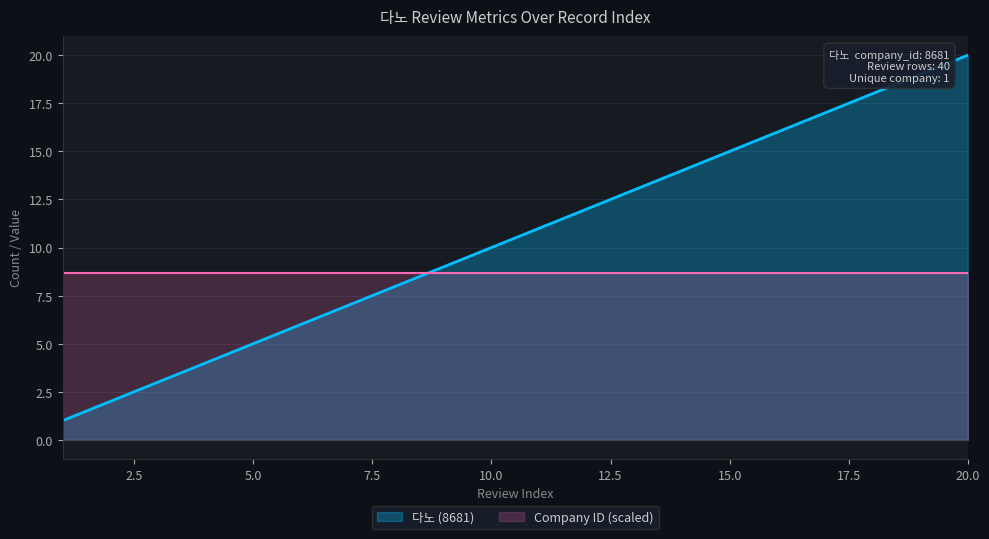

At which category is the sum across all series the highest?

20.0